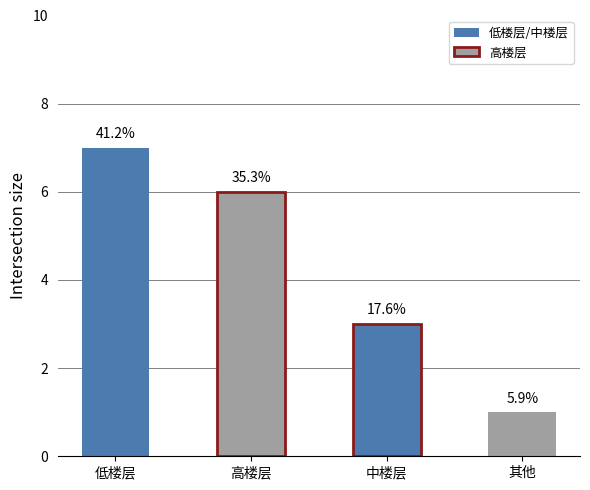

What is the difference between the maximum and second lowest values?

4